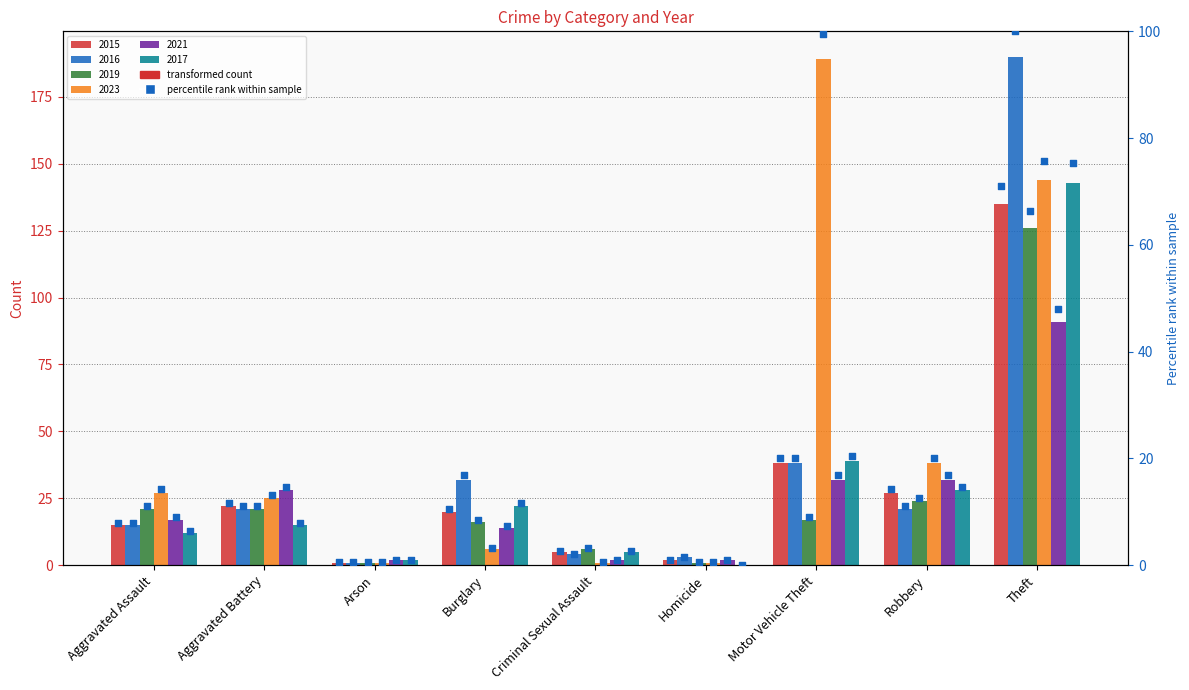

Approximately how many times larger is the value at Homicide compared to Robbery?

0.1